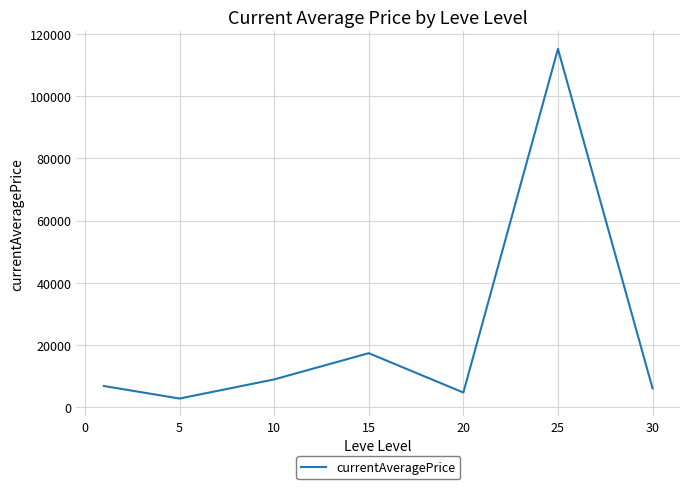

What is the minimum value shown in the chart?

2834.3